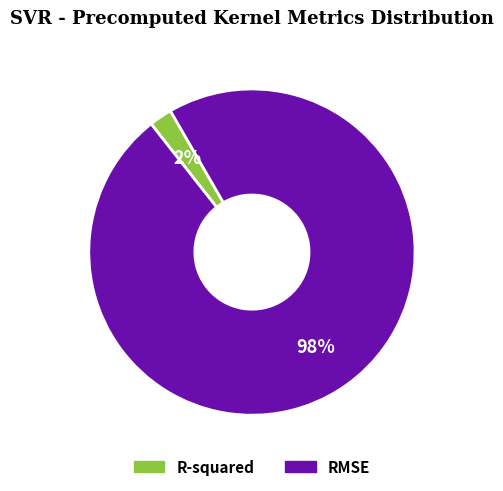

What is the largest slice in the pie chart?

RMSE